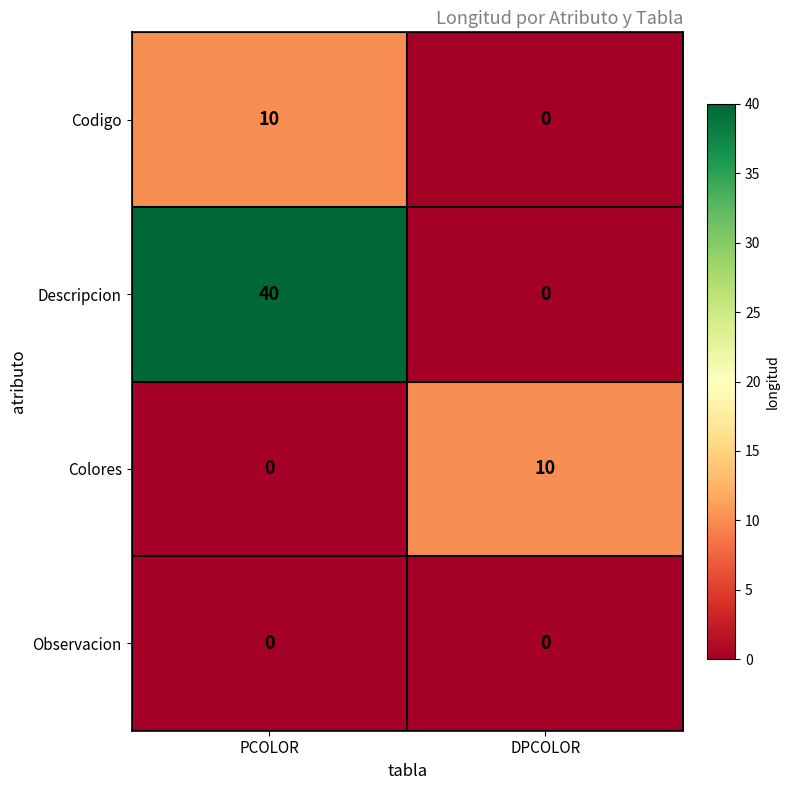

Reading left to right, extract all data points from this chart.

Codigo: PCOLOR=10	DPCOLOR=0
Descripcion: PCOLOR=40	DPCOLOR=0
Colores: PCOLOR=0	DPCOLOR=10
Observacion: PCOLOR=0	DPCOLOR=0